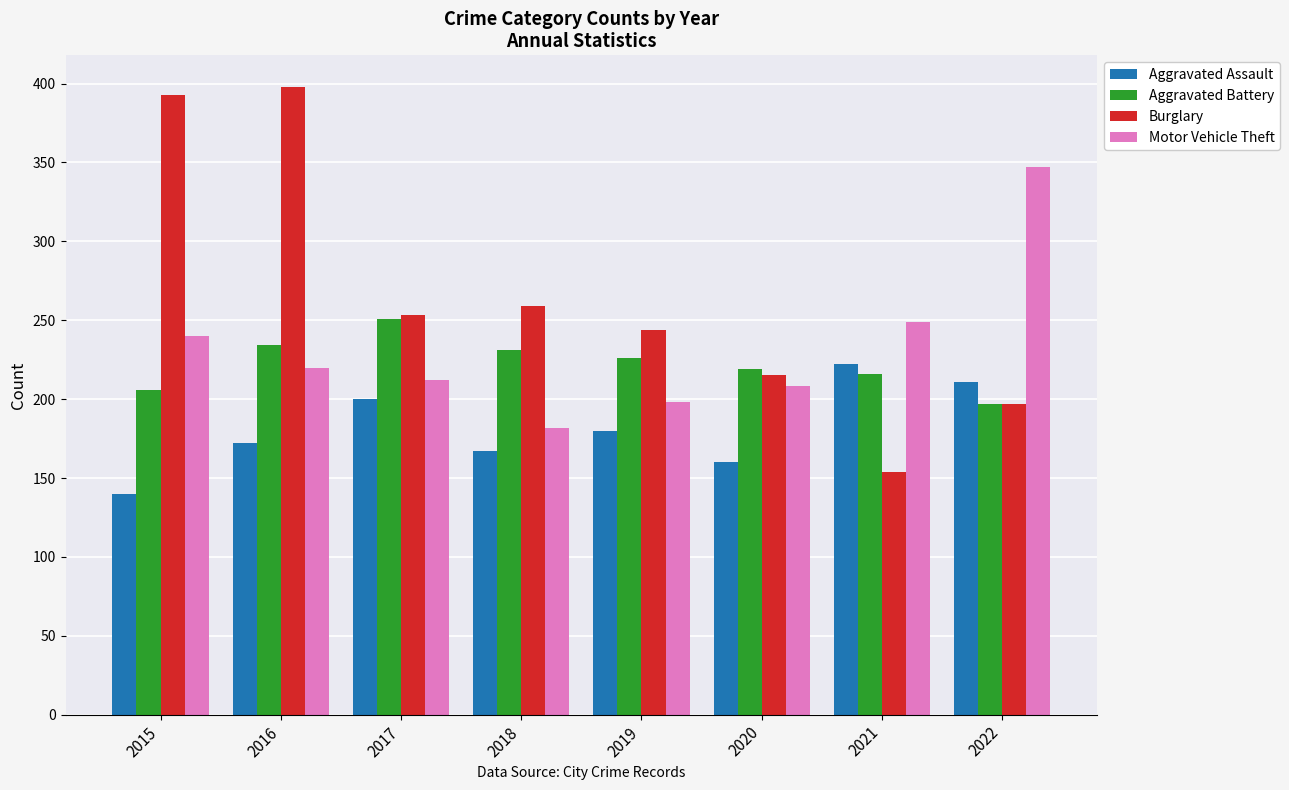

True or false: Motor Vehicle Theft has a value of 545 at 2022.

False